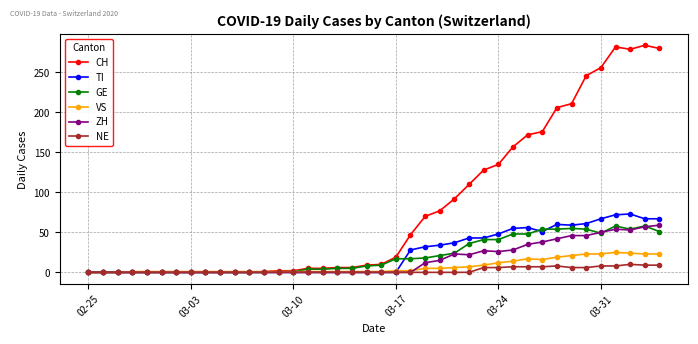

At how many categories does at least one series exceed 275?

4